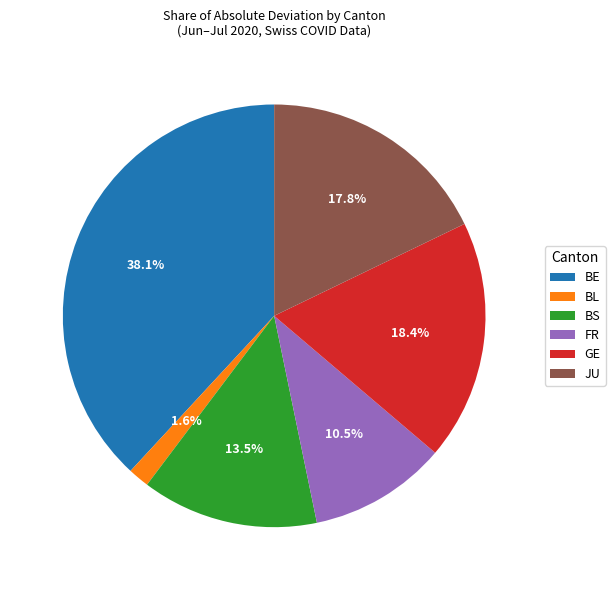

Which category has the smallest portion of the pie?

BL